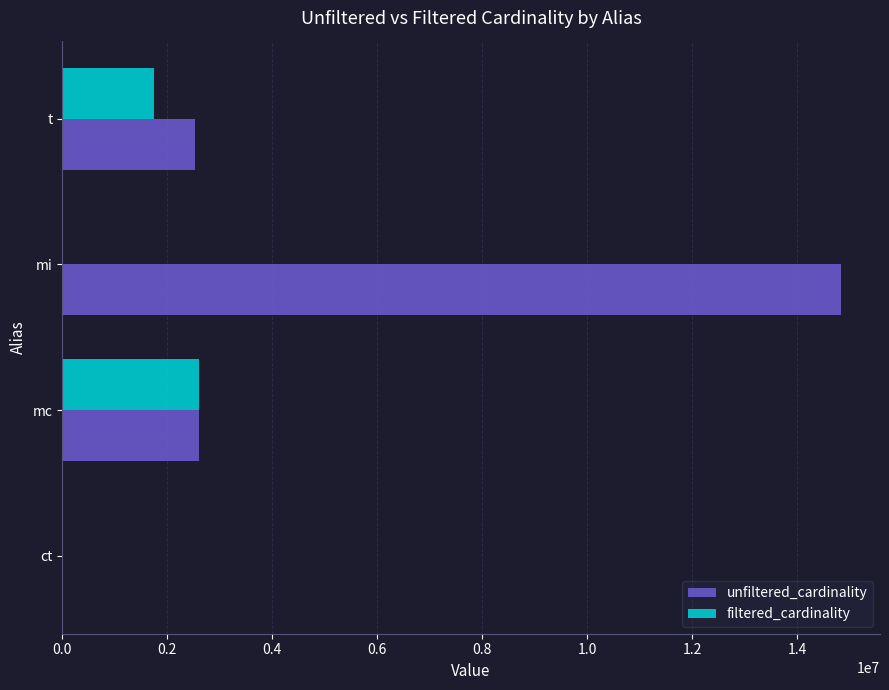

Which series changed the most between ct and mi?

unfiltered_cardinality